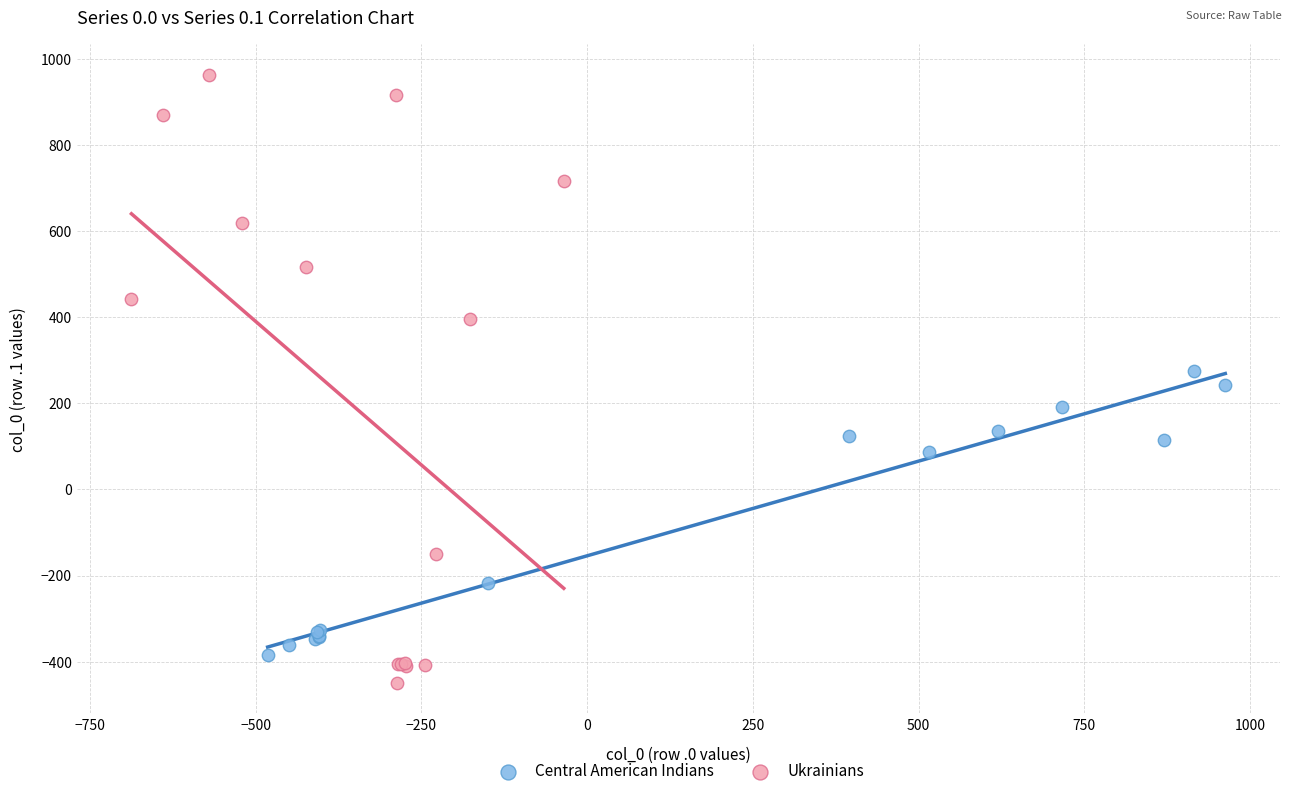

What are all the series names shown in the legend?

Central American Indians, Ukrainians